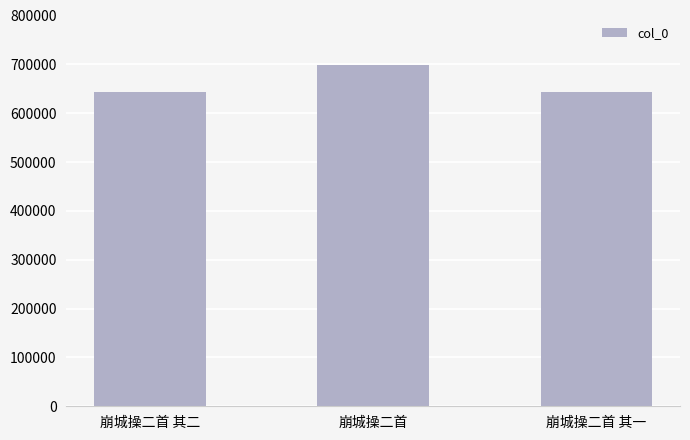

What position from the right is 崩城操二首 其一?

1